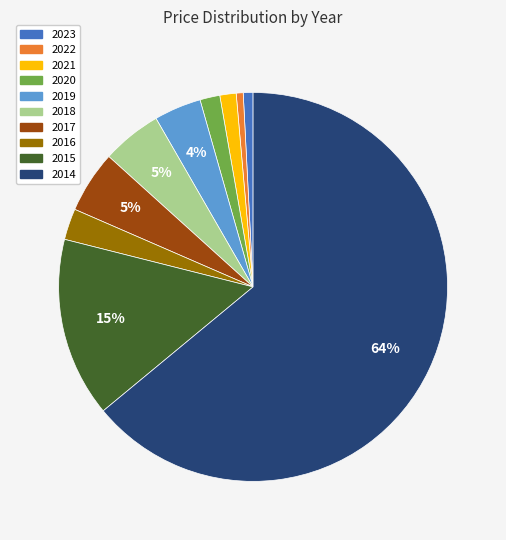

Between 2019 and 2017, which is larger?

2017